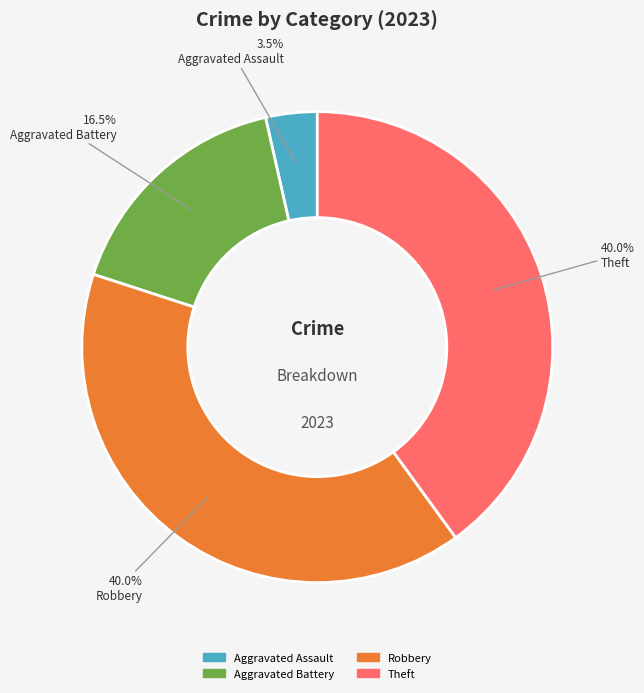

Is there any slice that represents more than half of the pie?

No